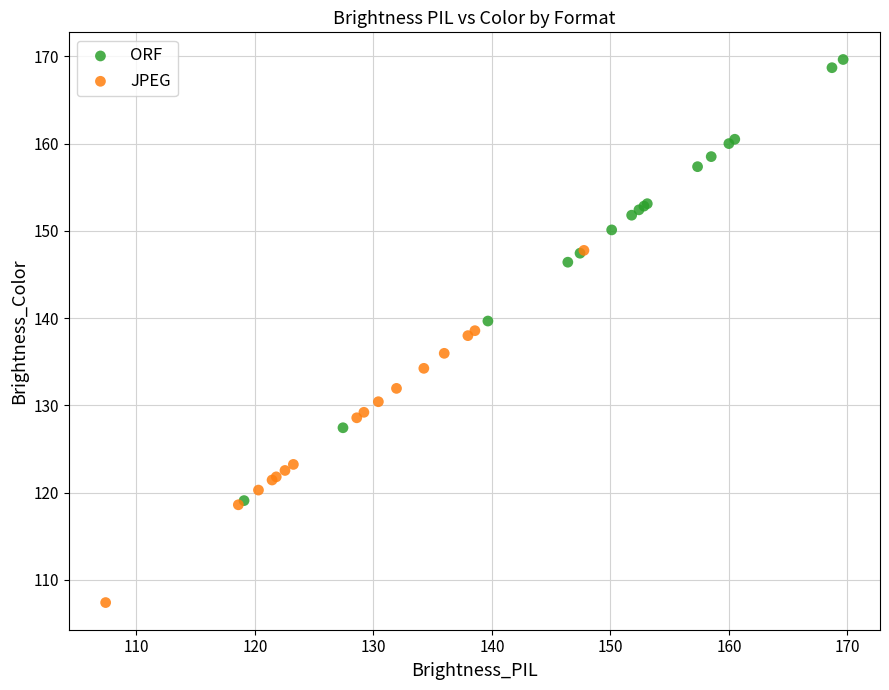

Which series reaches the maximum Y coordinate?

ORF